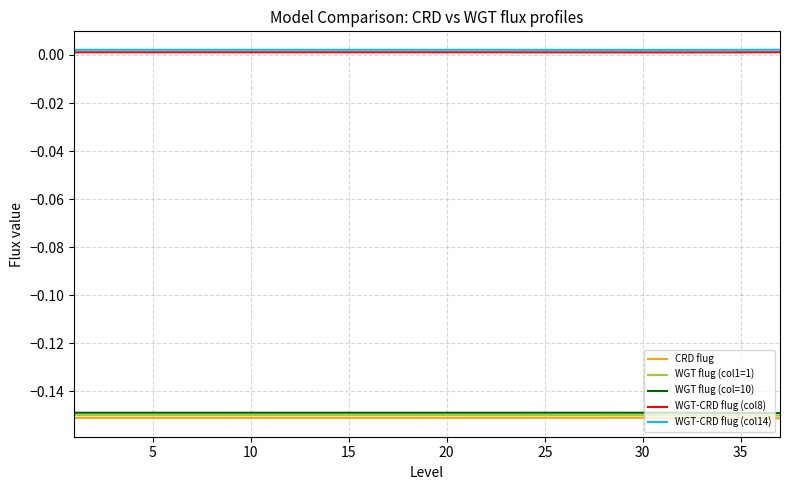

True or false: WGT flug (col=10) and WGT-CRD flug (col14) intersect in this chart.

False